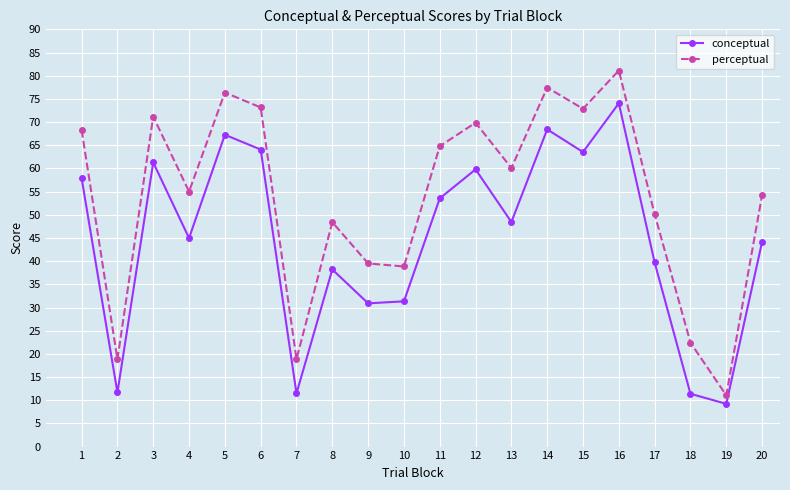

What is the difference between the second highest and minimum values in the conceptual series?

59.2